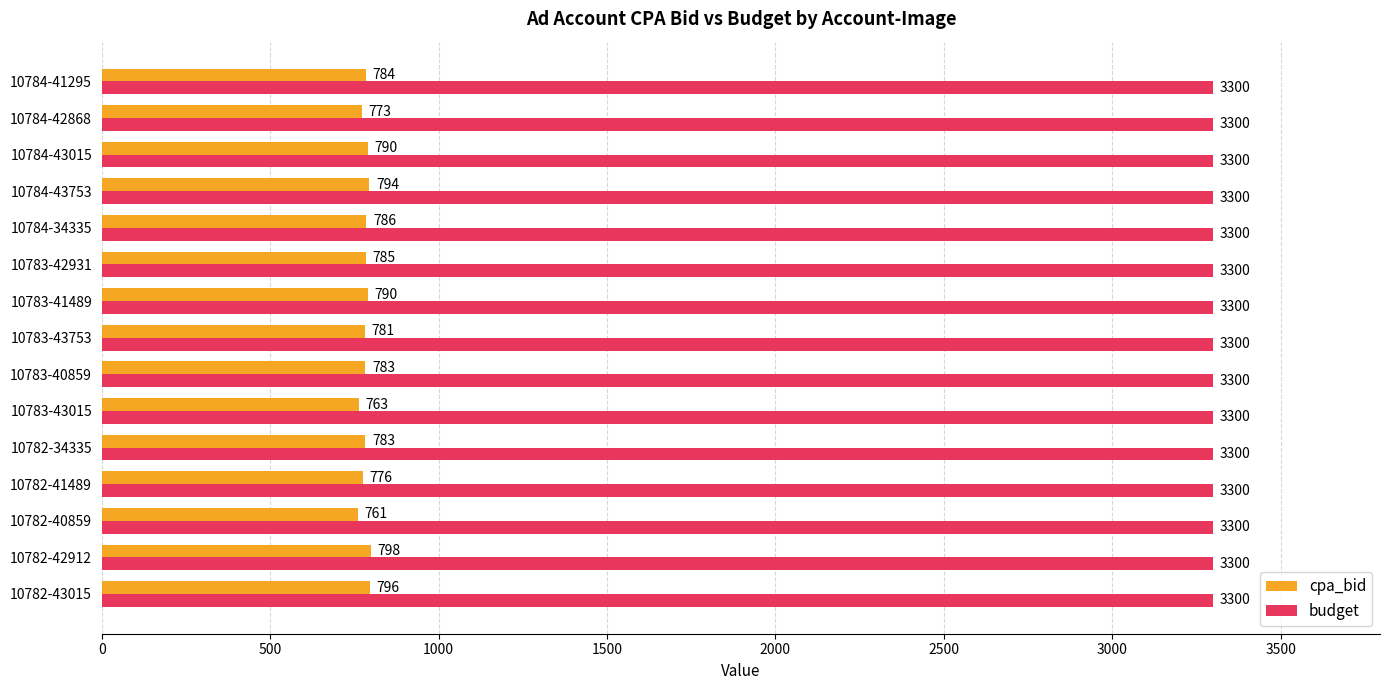

What is the lowest value of the cpa_bid series?

761